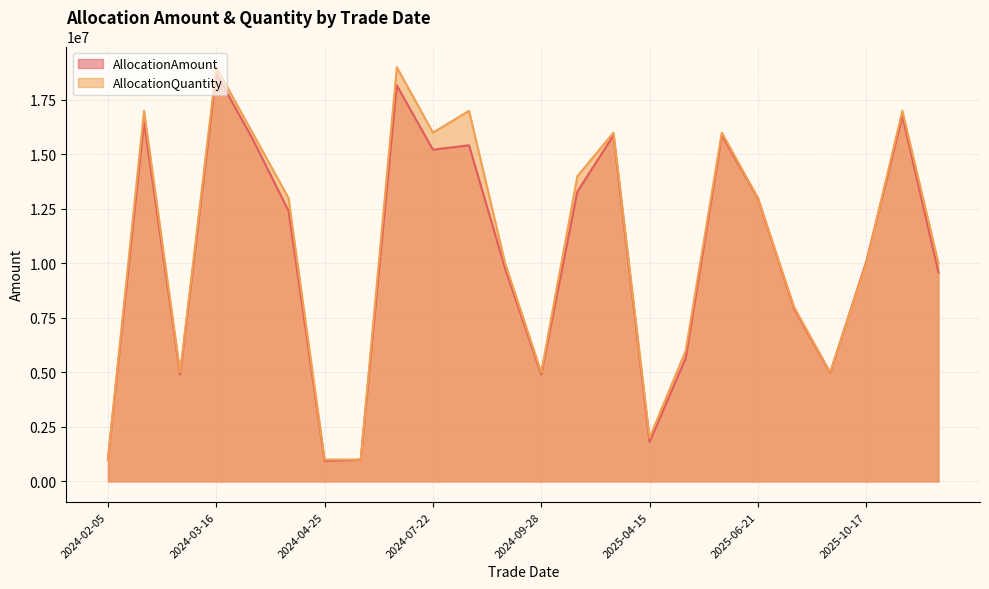

What is the sum of the AllocationAmount values at 2024-09-10 and 2024-08-07?

25177599